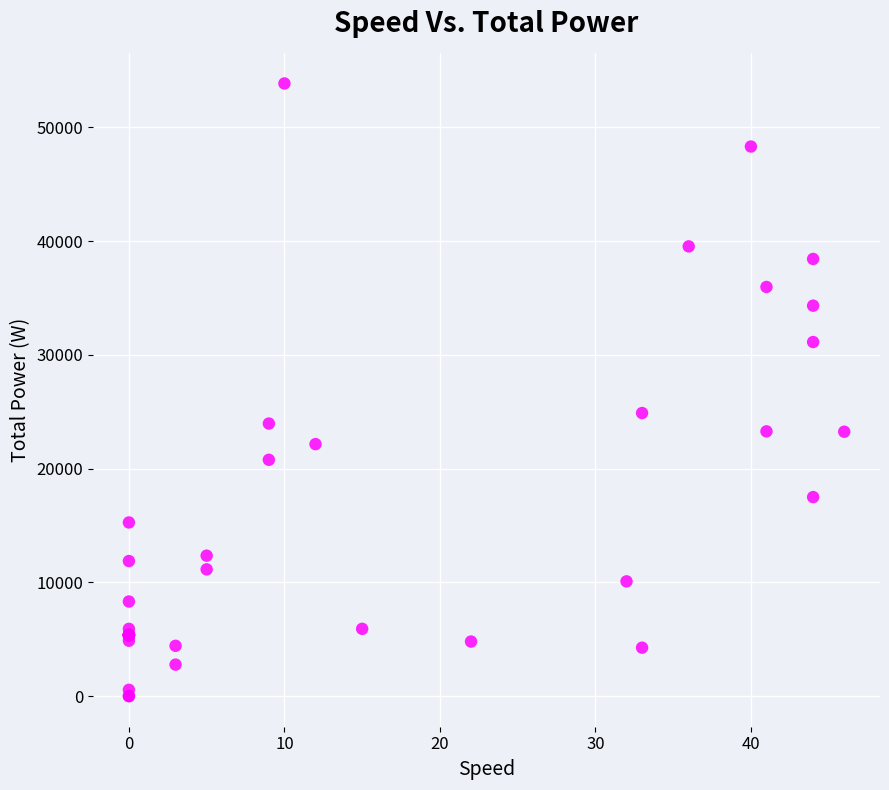

What Y value in the scatter plot is closest to 26931?

24886.5